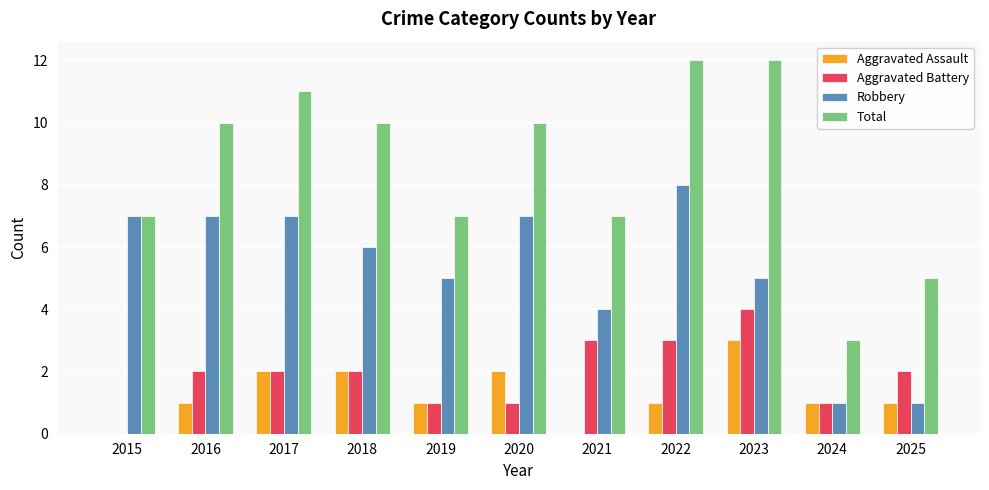

Reading left to right, what are all the values shown in this chart?

Aggravated Assault: 2015=0	2016=1	2017=2	2018=2	2019=1	2020=2	2021=0	2022=1	2023=3	2024=1	2025=1
Aggravated Battery: 2015=0	2016=2	2017=2	2018=2	2019=1	2020=1	2021=3	2022=3	2023=4	2024=1	2025=2
Robbery: 2015=7	2016=7	2017=7	2018=6	2019=5	2020=7	2021=4	2022=8	2023=5	2024=1	2025=1
Total: 2015=7	2016=10	2017=11	2018=10	2019=7	2020=10	2021=7	2022=12	2023=12	2024=3	2025=5